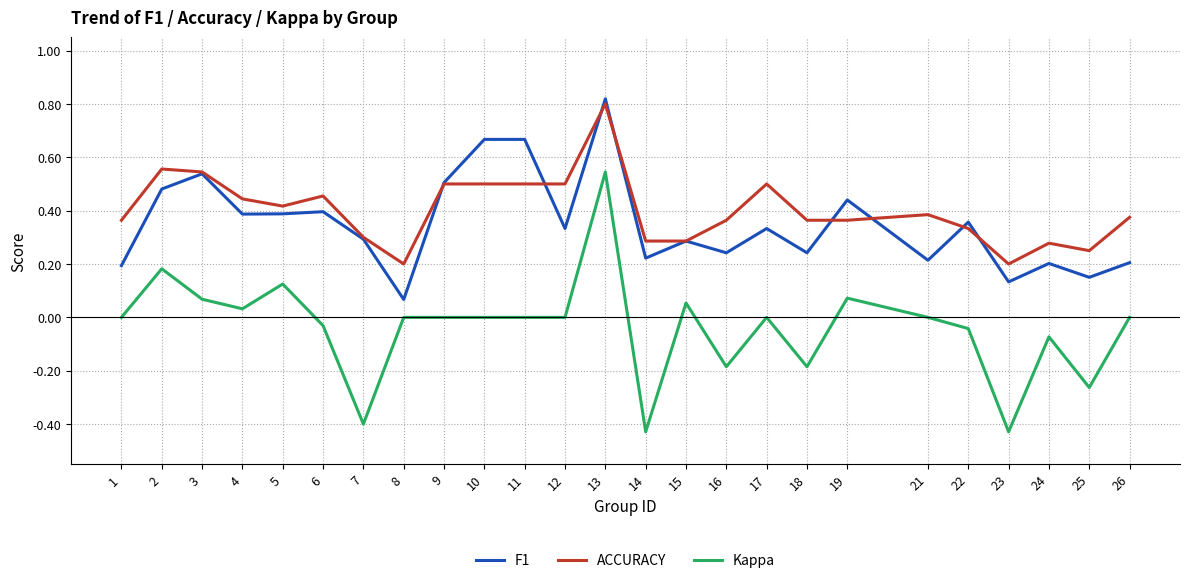

Which series has the widest spread of values?

Kappa